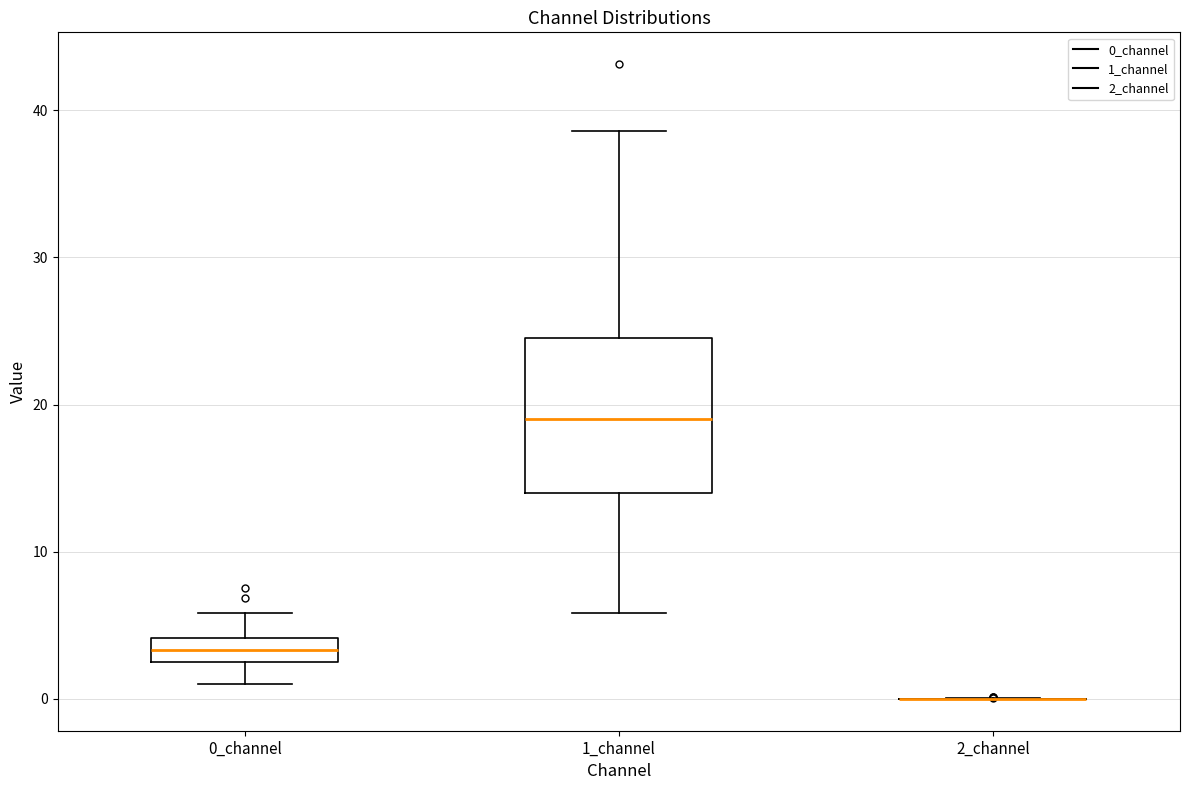

Reading left to right, transcribe this box plot: for each box, give where its median line is, the range the box spans, and where its two whiskers end, as read against the y-axis. The values are not printed on the chart, so give them approximately, as read against the axis.

0_channel: median 3, box 2 to 4, whiskers 1 to 6
1_channel: median 19, box 14 to 25, whiskers 6 to 39
2_channel: box collapsed to a line at 0, whiskers 0 to 0